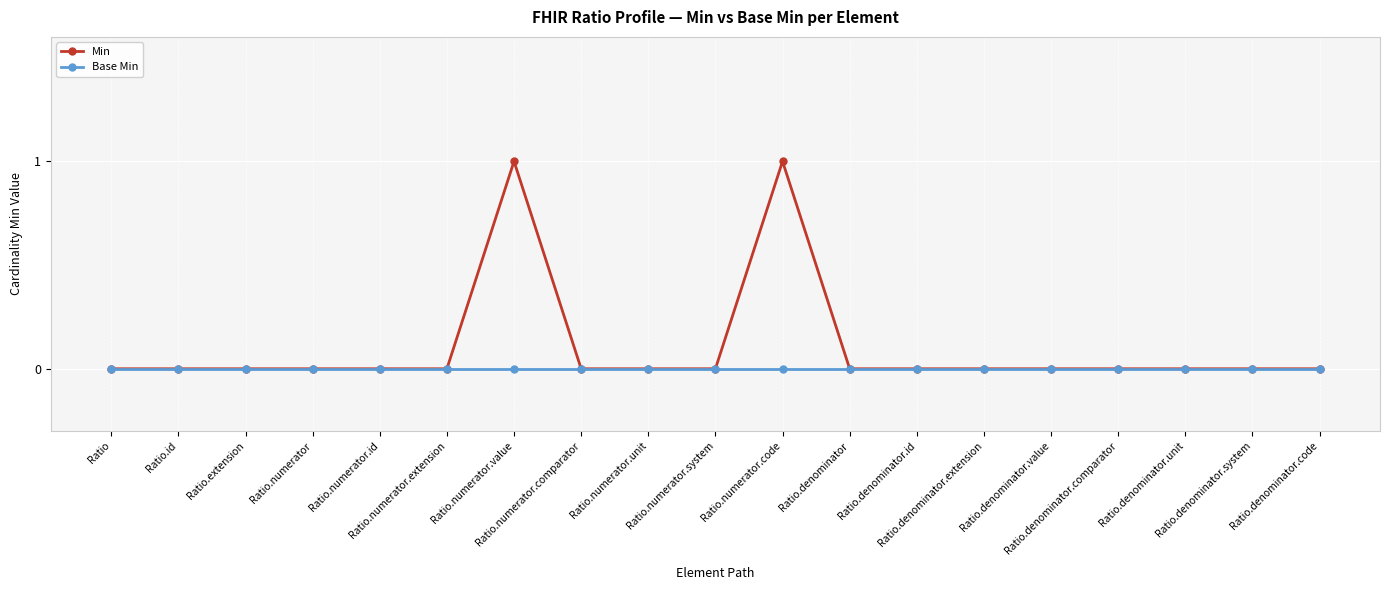

Rank the series by their average value, from lowest to highest.

Base Min, Min